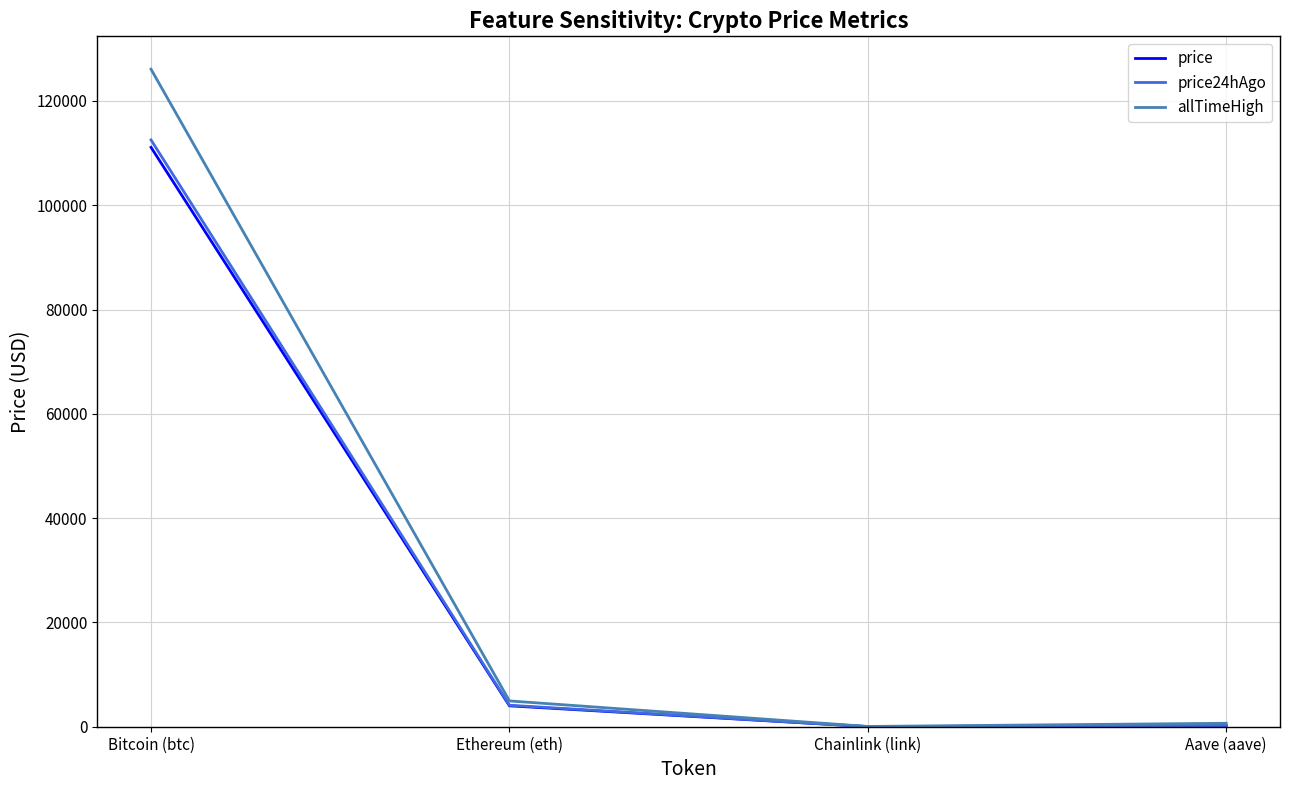

At which category is the sum across all series the highest?

Bitcoin (btc)